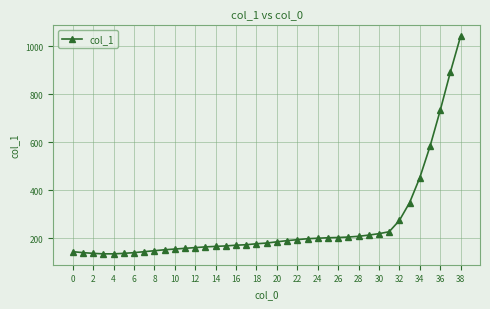

What is the sum of all values?

9850